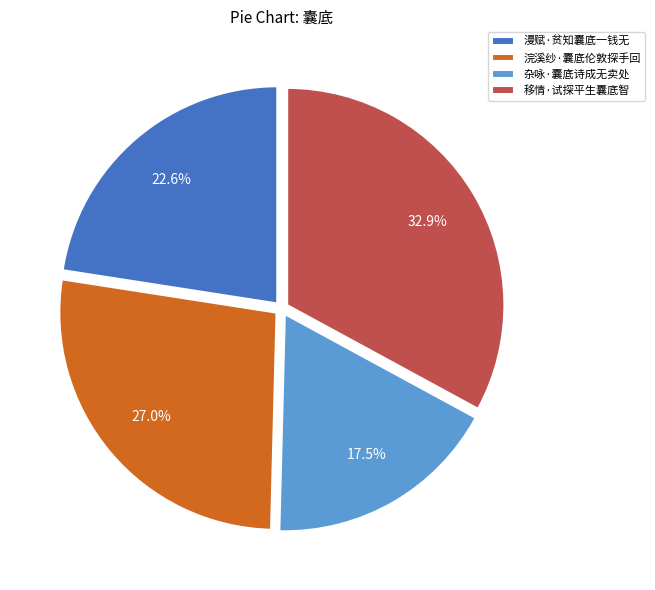

The 漫赋·贫知囊底一钱无 slice represents 28% of the pie. True or false?

False